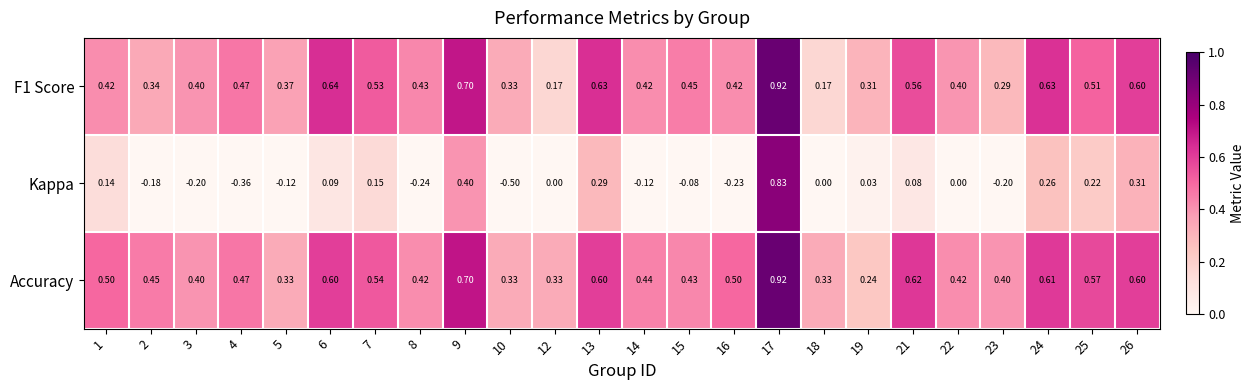

Which series has the widest spread of values?

Kappa